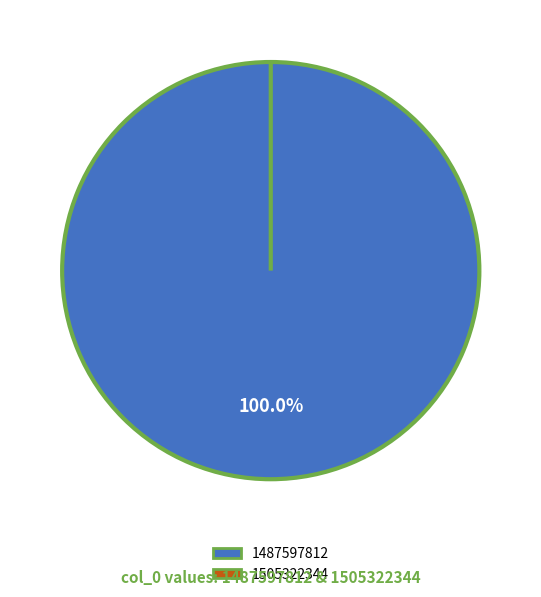

How many segments does this pie chart have?

2